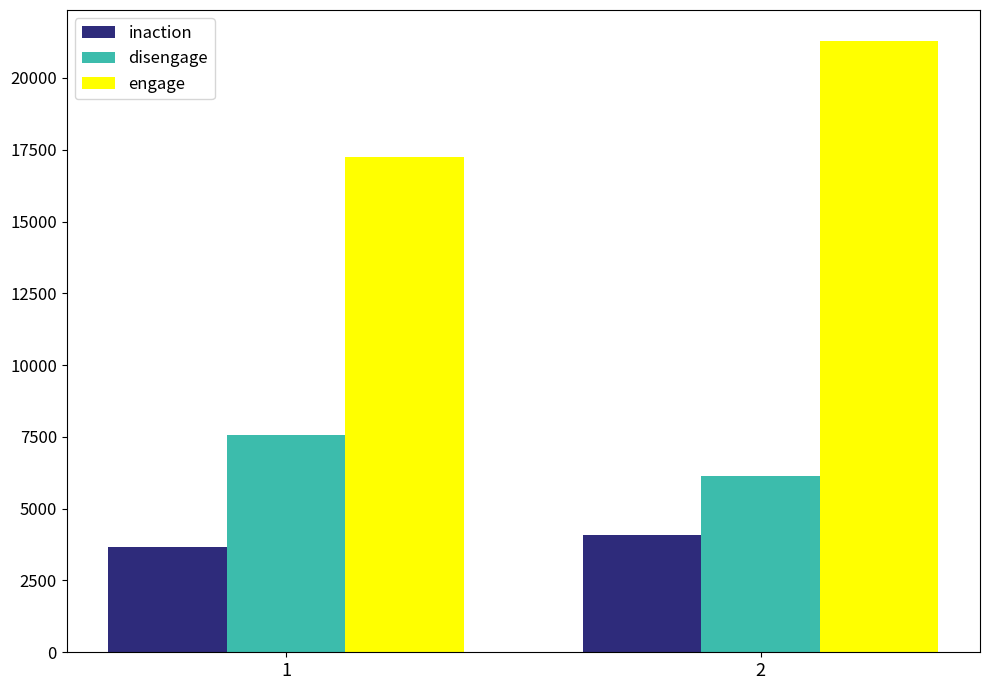

Which category has the highest value across all series?

2